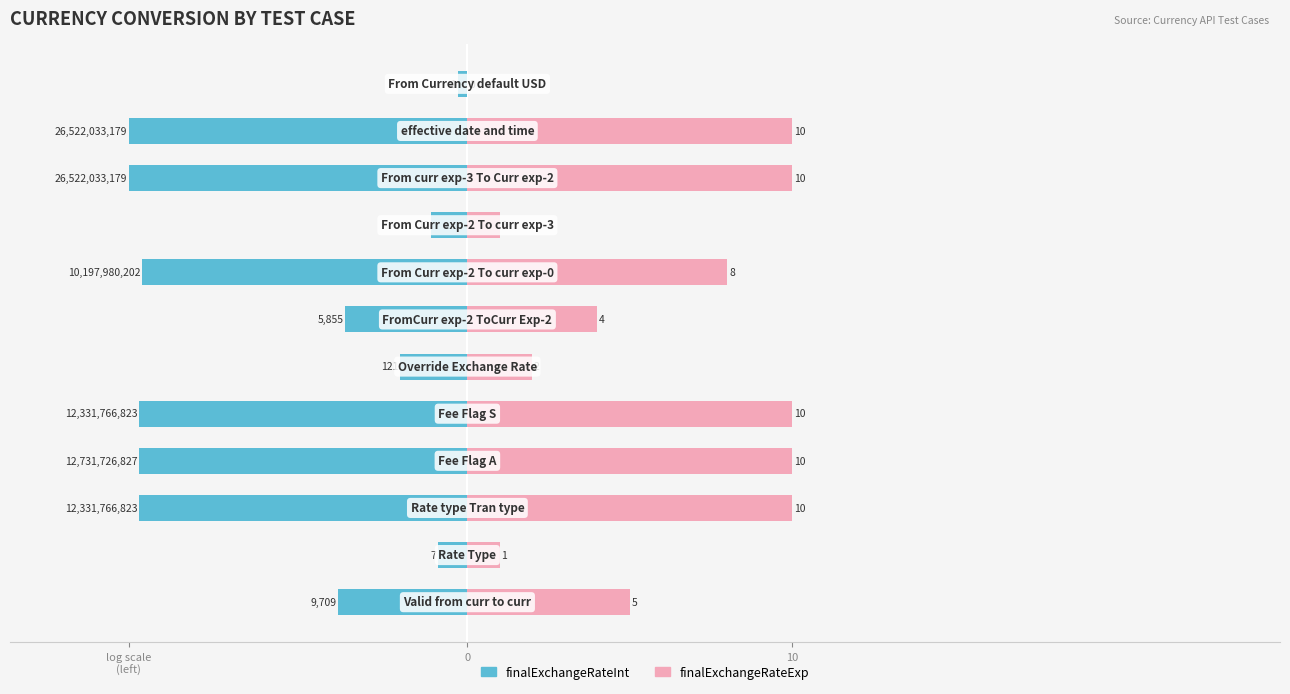

Does the chart contain stacked bars?

No